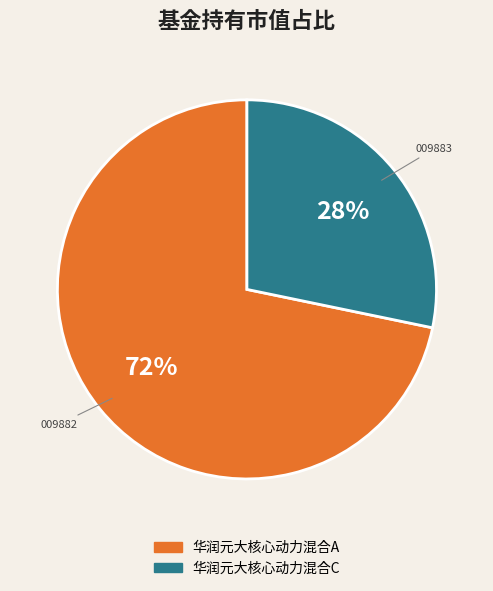

Is the sum of 华润元大核心动力混合C and 华润元大核心动力混合A greater than half?

Yes